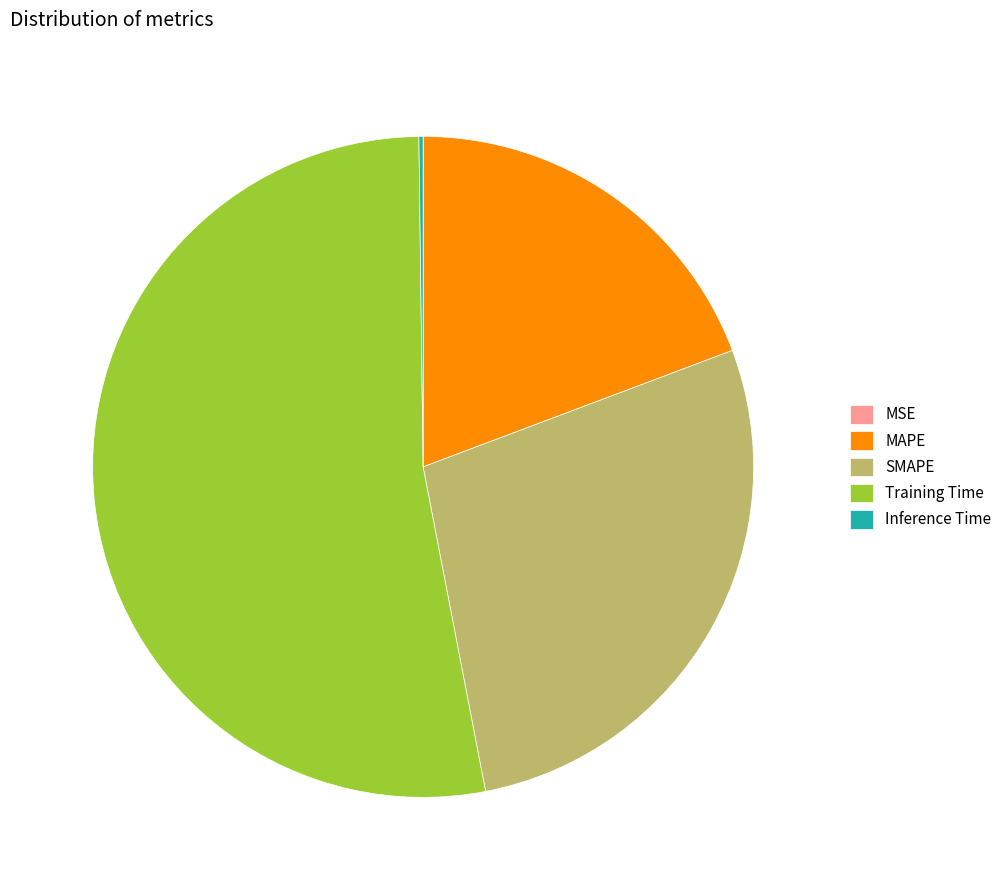

Which slice is the largest?

Training Time